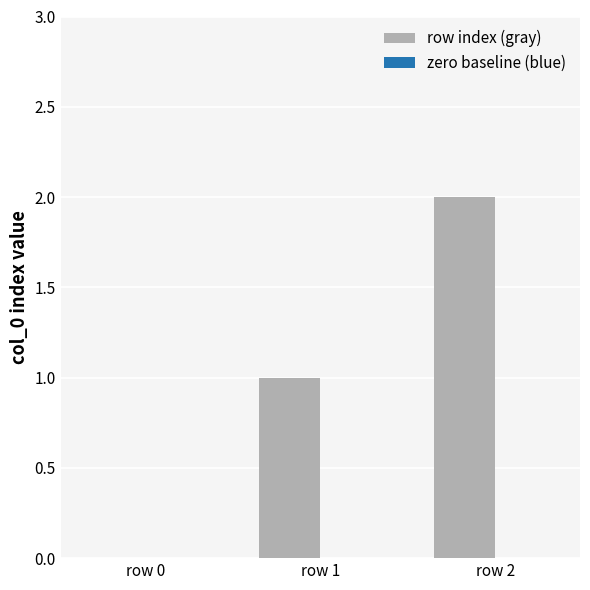

Is it true that the value at row 1 is 1?

True